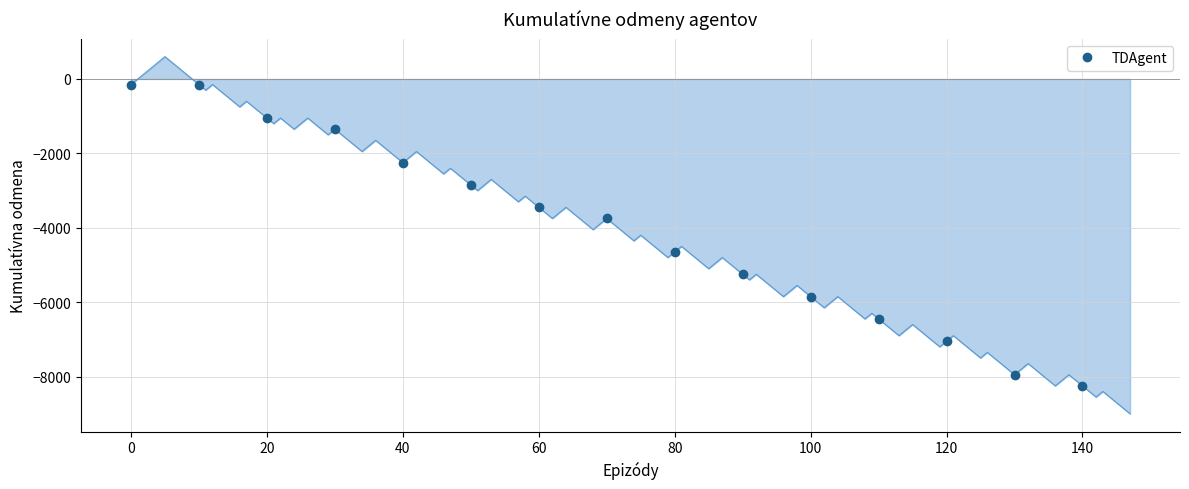

What is the greatest value displayed?

-150